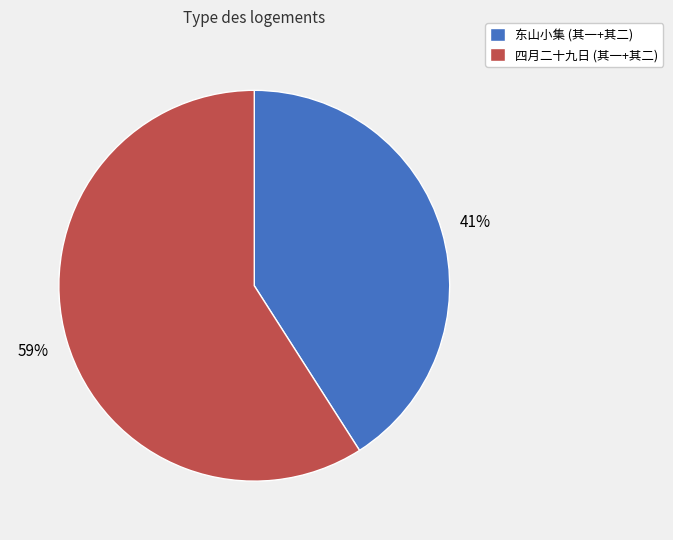

Is there any slice that represents more than half of the pie?

Yes